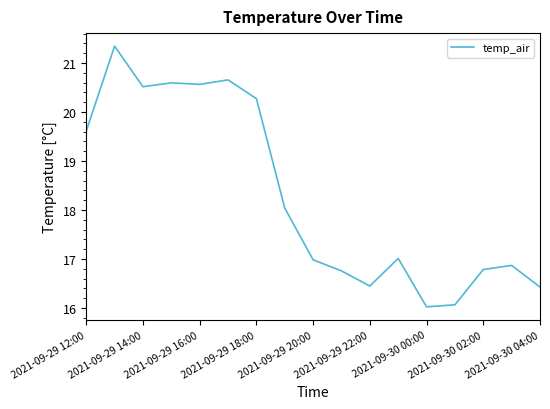

True or false: the data has more than 0 interior local peaks.

True